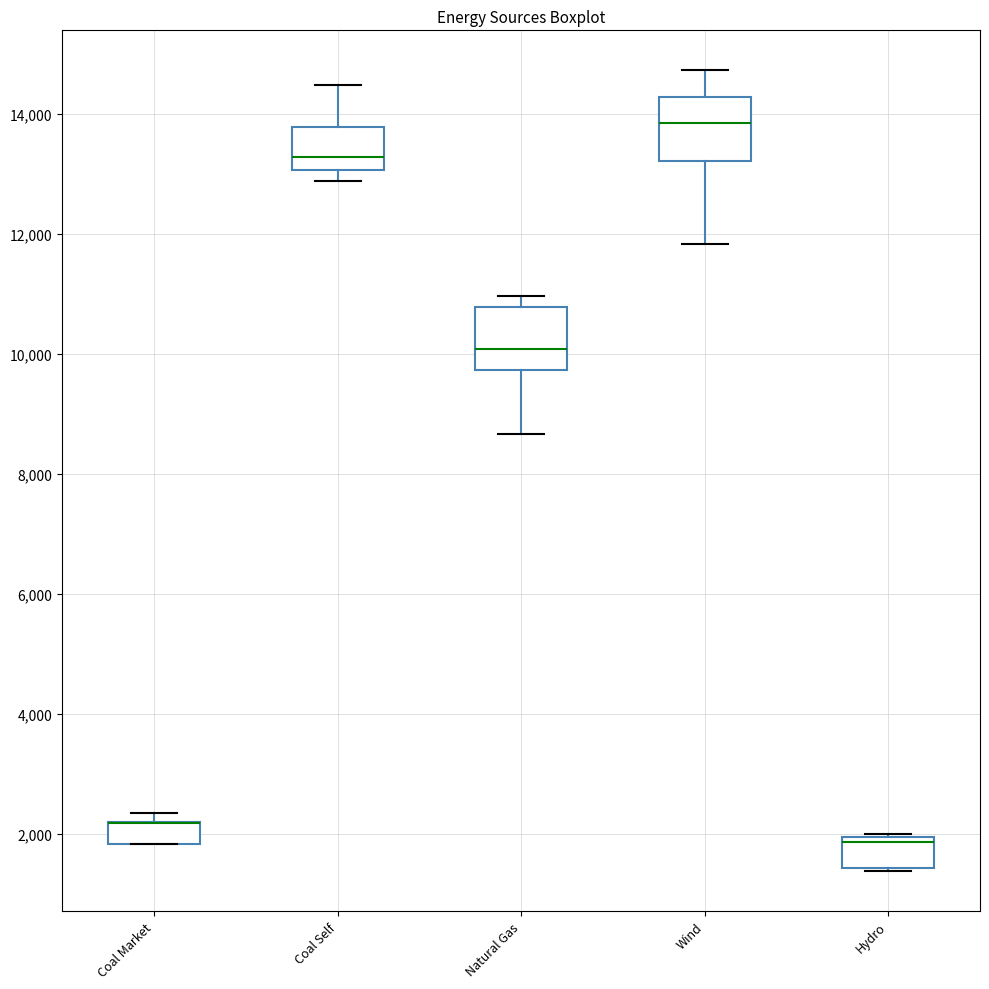

Reading left to right, transcribe this box plot: for each box, give where its median line is, the range the box spans, and where its two whiskers end, as read against the y-axis. The values are not printed on the chart, so give them approximately, as read against the axis.

Coal Market: median 2200 (drawn on the box's upper edge), box 1800 to 2200, whiskers 1800 to 2400
Coal Self: median 13200, box 13000 to 13800, whiskers 12800 to 14400
Natural Gas: median 10000, box 9800 to 10800, whiskers 8600 to 11000
Wind: median 13800, box 13200 to 14200, whiskers 11800 to 14800
Hydro: median 1800, box 1400 to 2000, whiskers 1400 to 2000